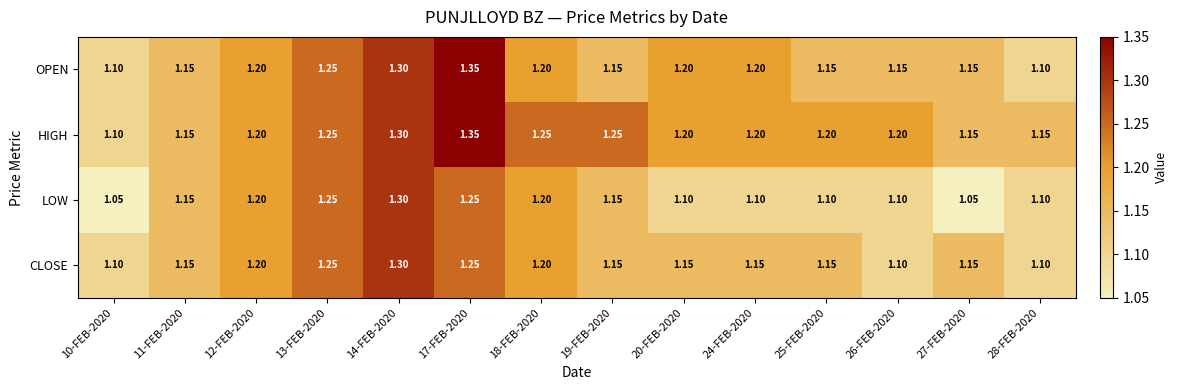

Which series has the largest total across all categories?

HIGH